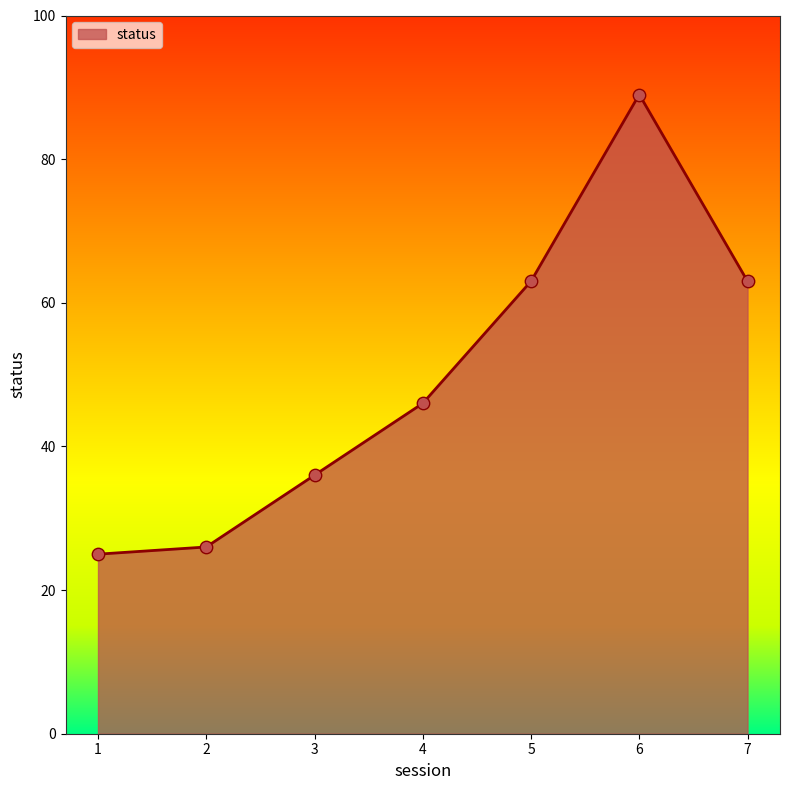

What is the ratio of the value at 3 to the value at 5?

0.6